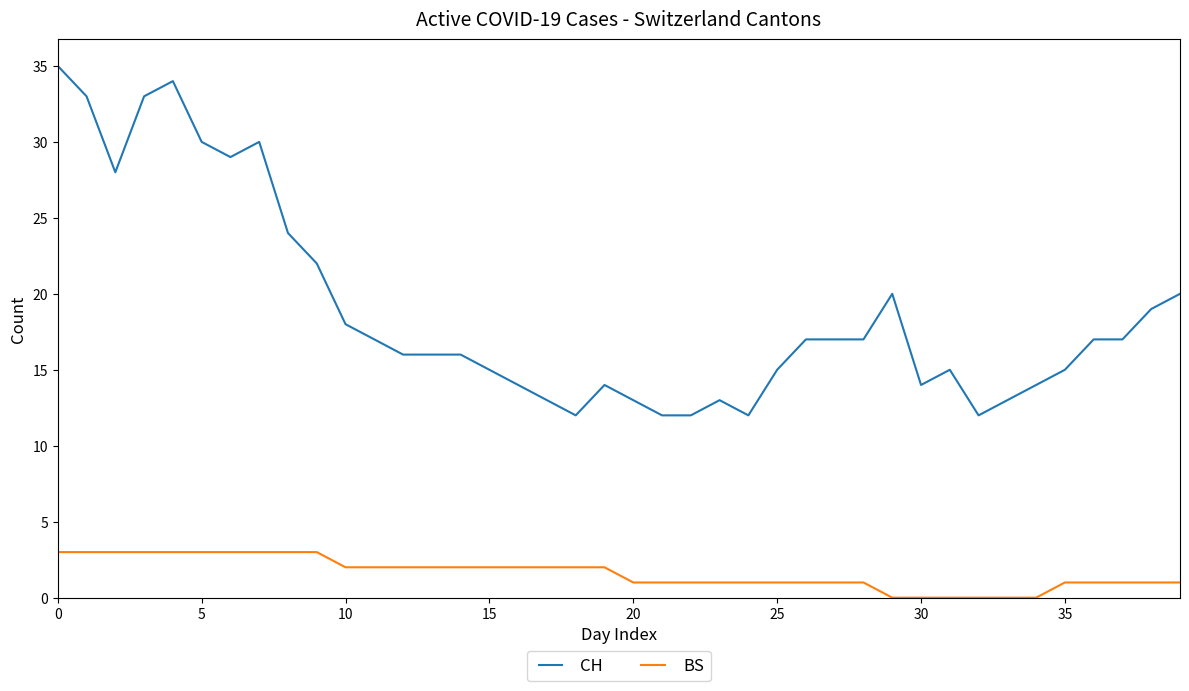

Which series has the largest range (max minus min)?

CH